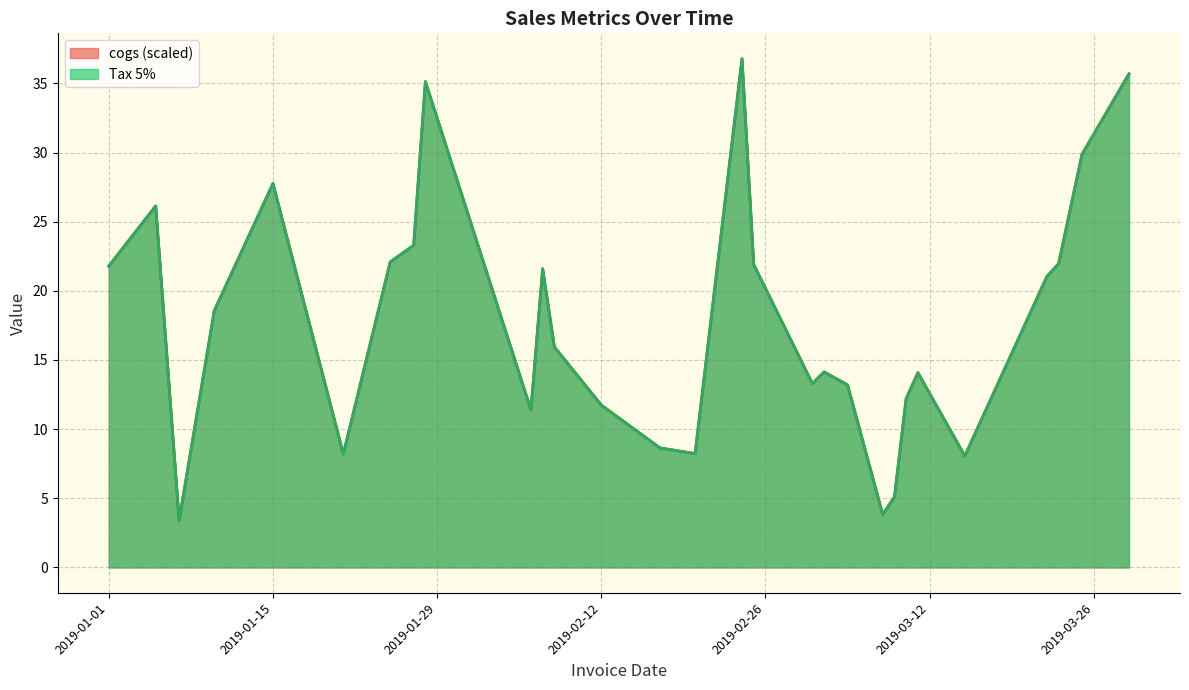

True or false: Tax 5% and gross income cross at least once.

False